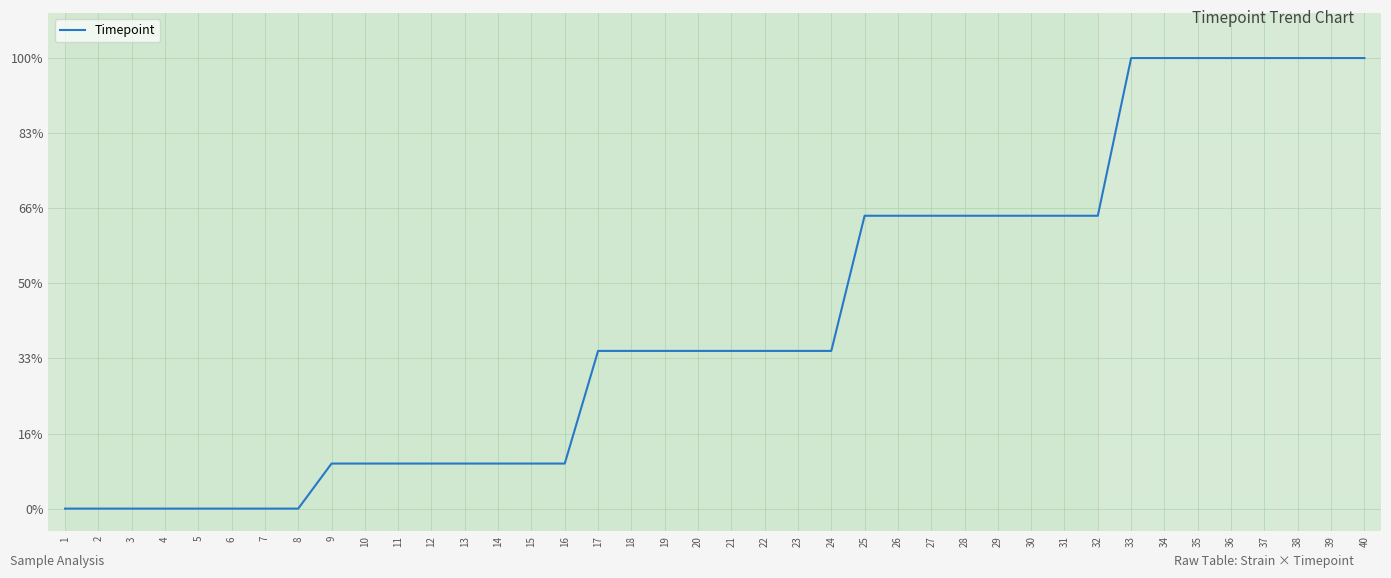

Reading right to left, transcribe all the data shown in this chart.

100	100	100	100	100	100	100	100	65	65	65	65	65	65	65	65	35	35	35	35	35	35	35	35	10	10	10	10	10	10	10	10	0	0	0	0	0	0	0	0